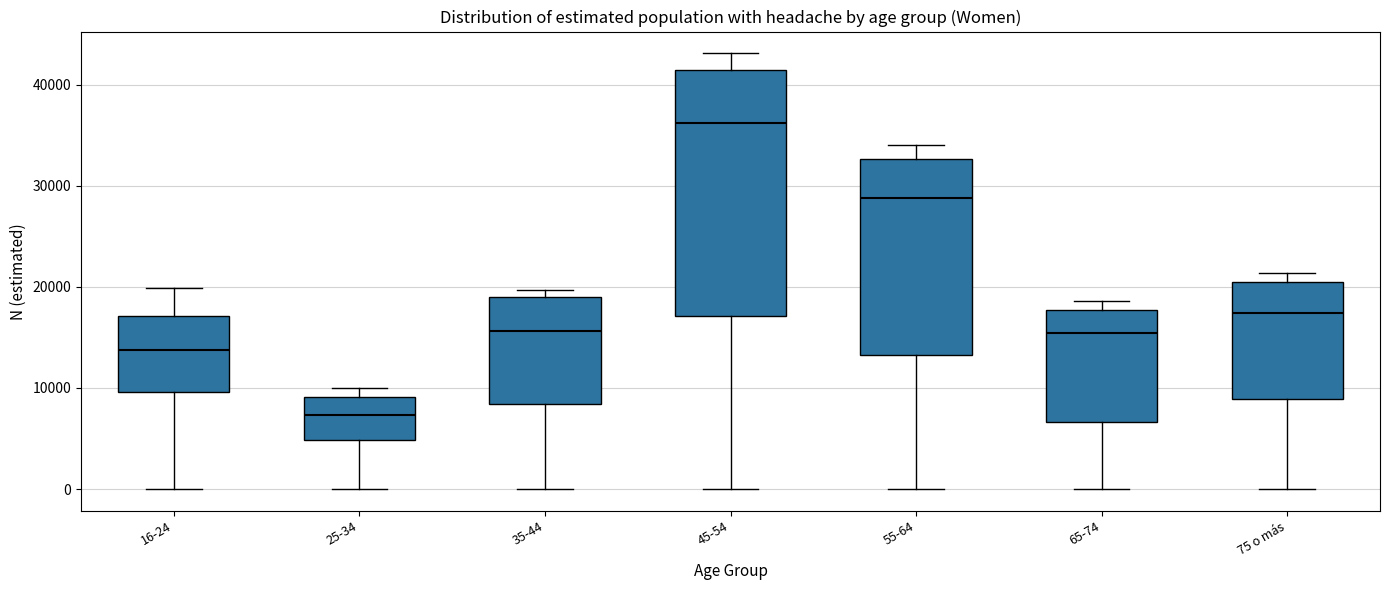

Where does the lower whisker of the box for 25-34 end on the y-axis? The values are not printed on the chart, so give them approximately, as read against the axis.

0